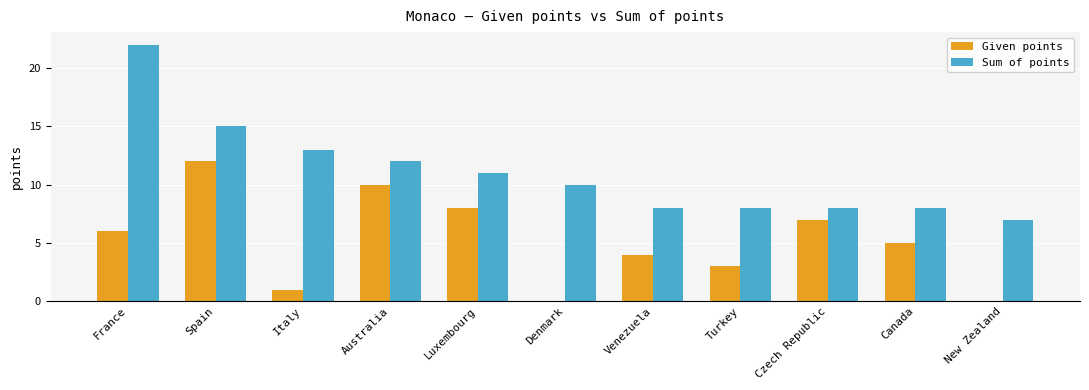

What is the maximum value for Given points?

12